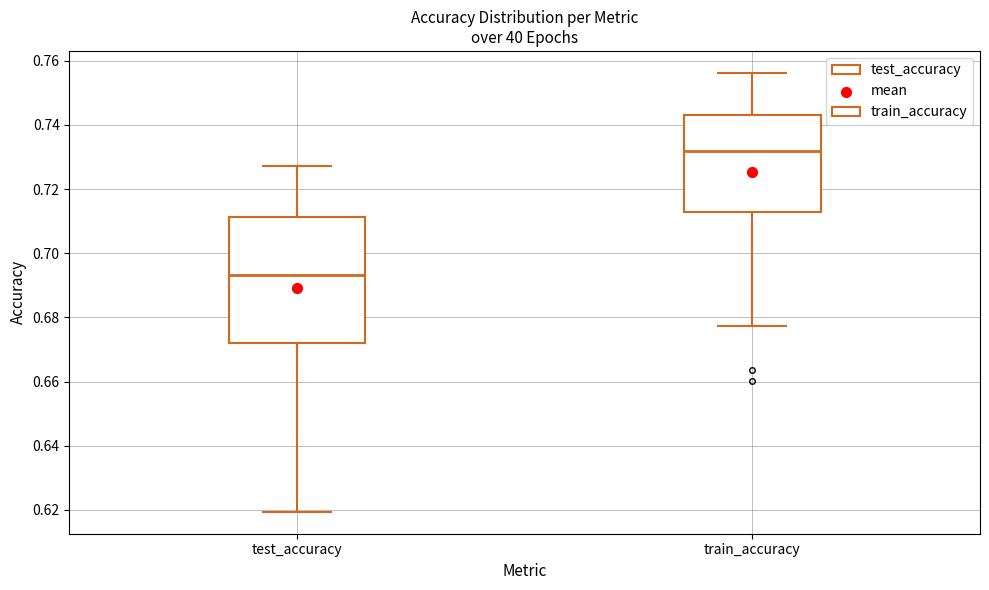

Reading left to right, transcribe this box plot: for each box, give where its median line is, the range the box spans, and where its two whiskers end, as read against the y-axis. The values are not printed on the chart, so give them approximately, as read against the axis.

test_accuracy: median 0.694, box 0.672 to 0.712, whiskers 0.620 to 0.728
train_accuracy: median 0.732, box 0.712 to 0.744, whiskers 0.678 to 0.756